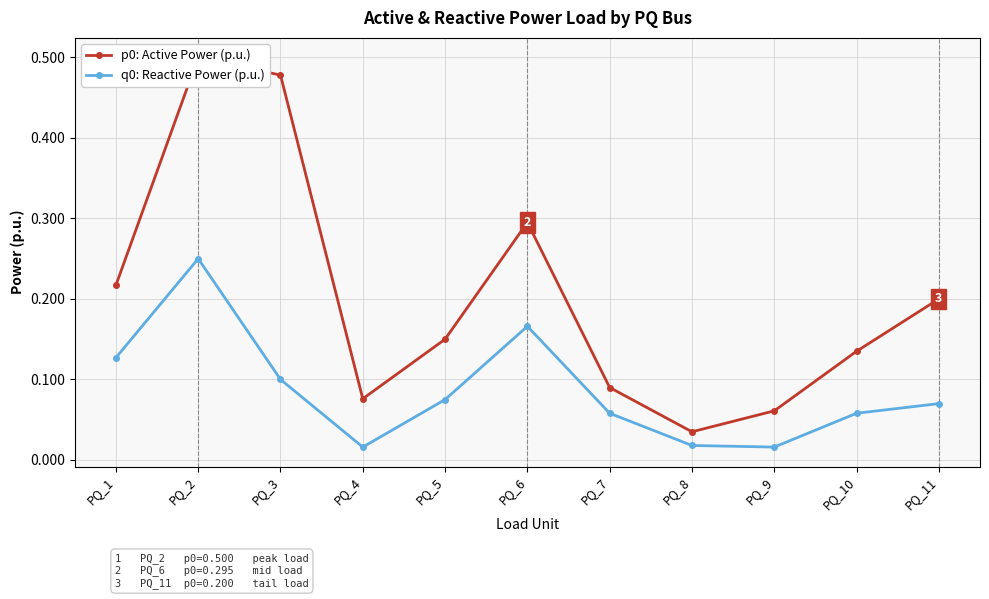

What is the maximum value shown in the chart?

0.5